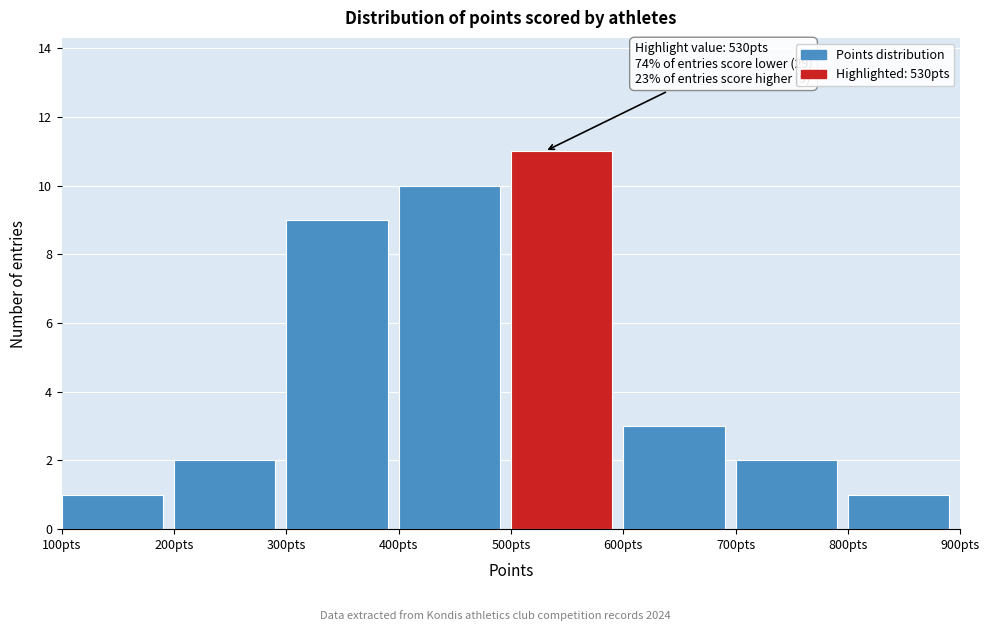

Which range on the x-axis has the tallest bar?

500 to 600